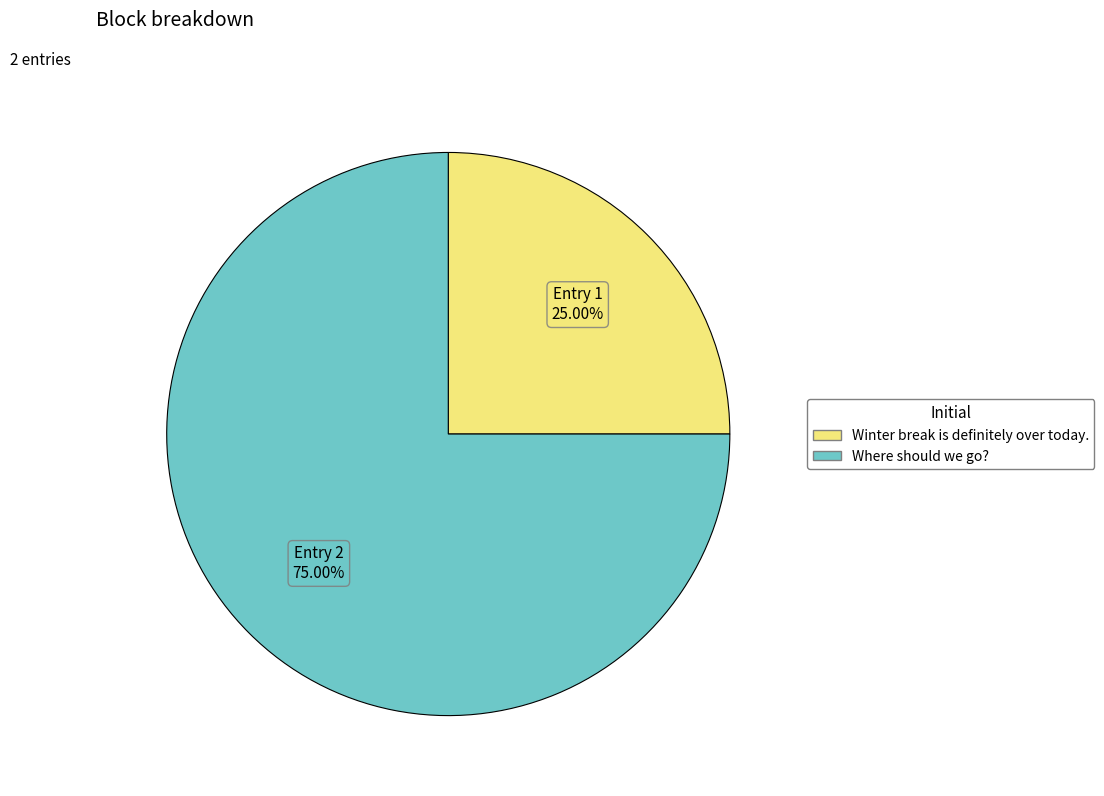

To the nearest percent, what is the difference between the Winter break is definitely over today. and Where should we go? slice percentages?

50%